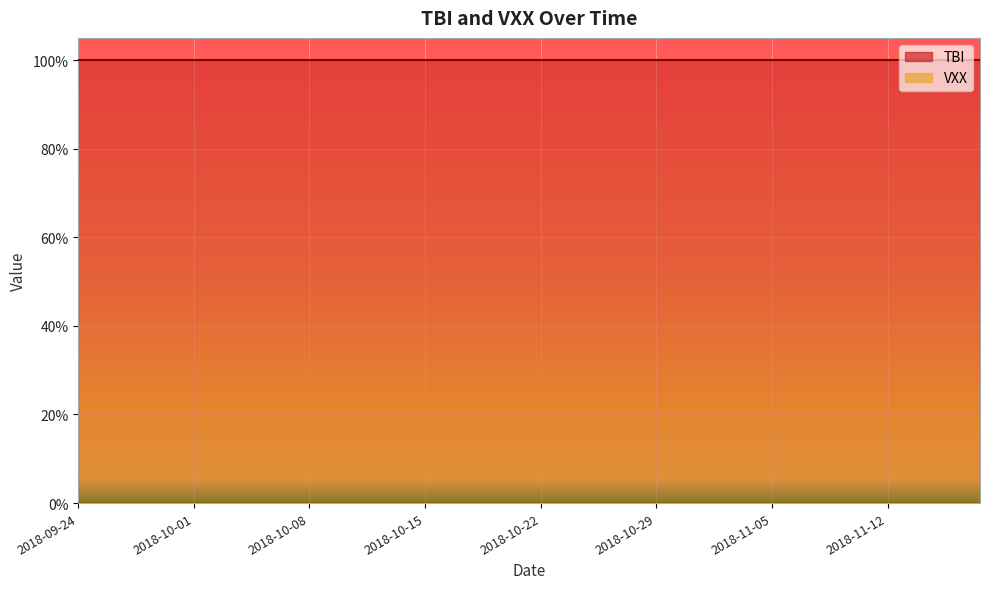

Is it true that TBI equals 0 at 2018-10-25?

False